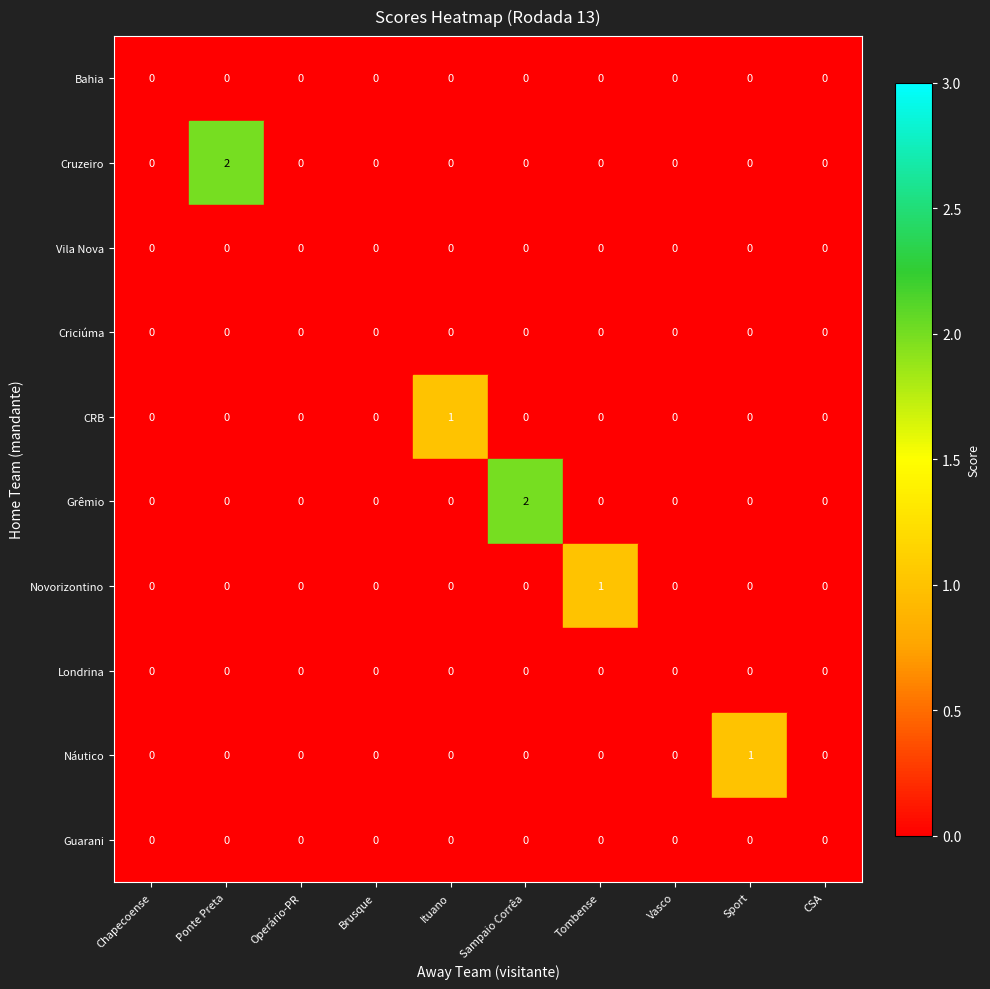

Between Brusque and Sampaio Corrêa, which series saw the biggest shift?

Grêmio